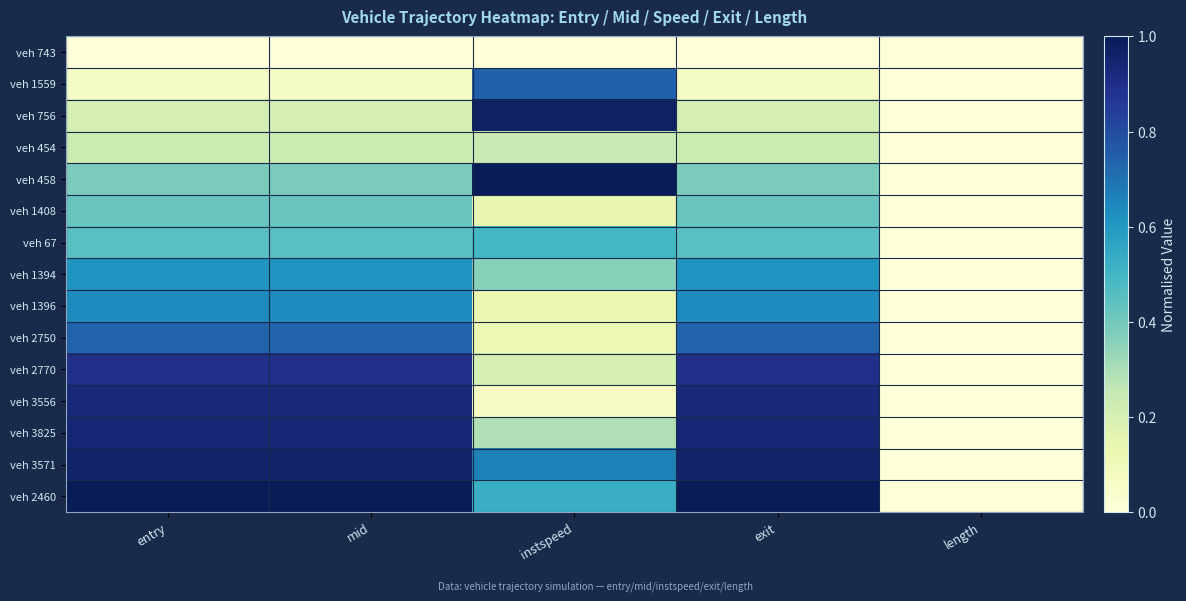

Between entry and instspeed, which is larger?

entry